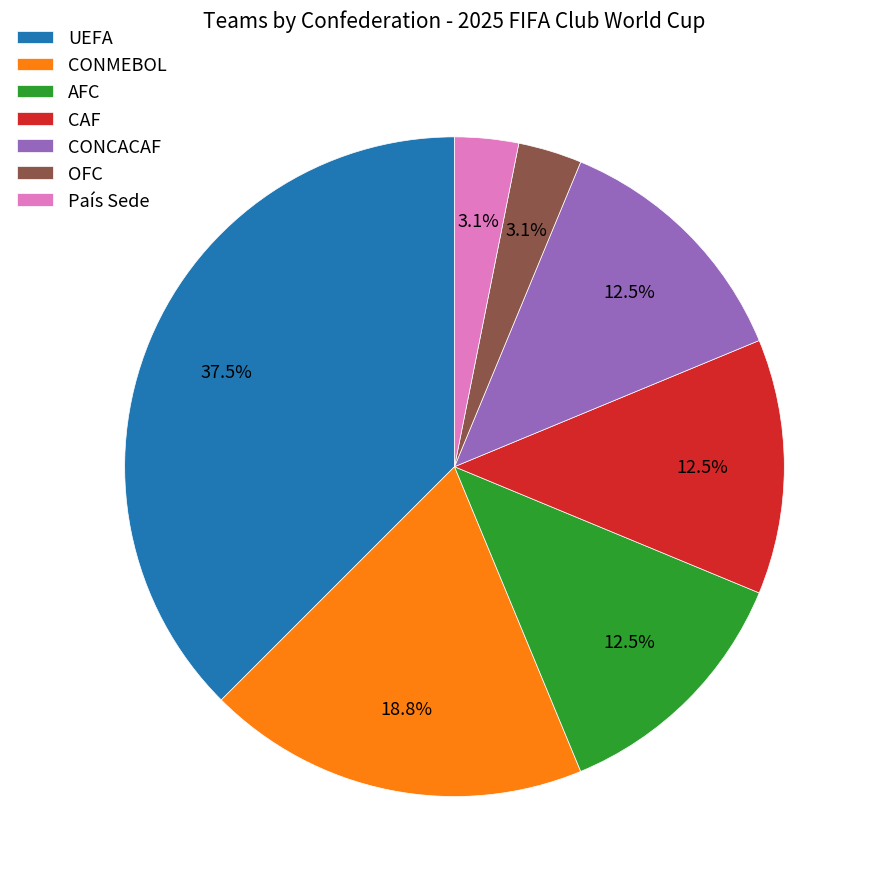

Approximately how many times larger is the value at CONCACAF compared to País Sede?

4.0